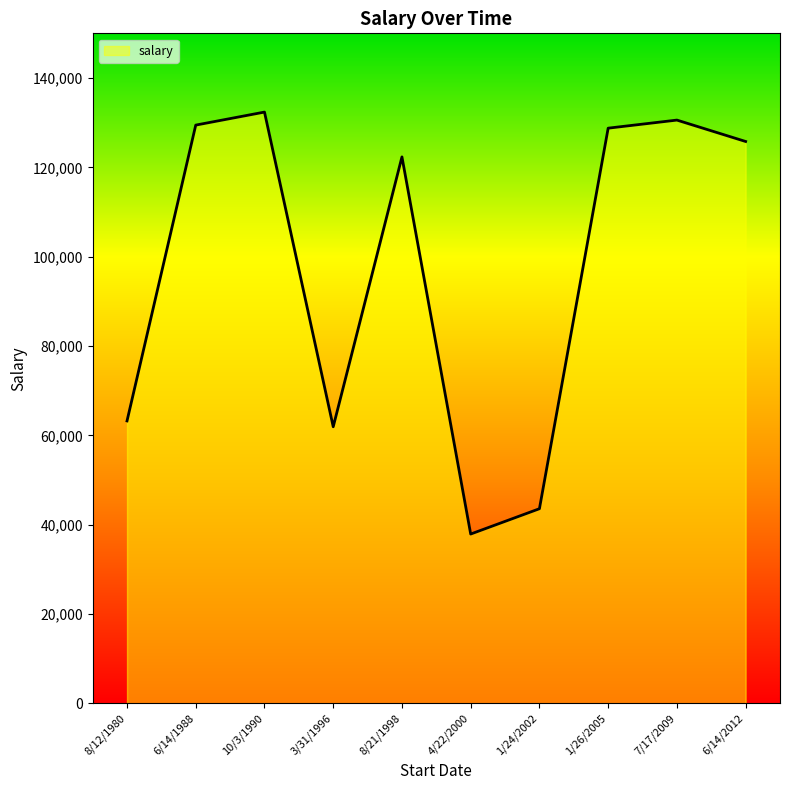

How many series are shown in this chart?

1